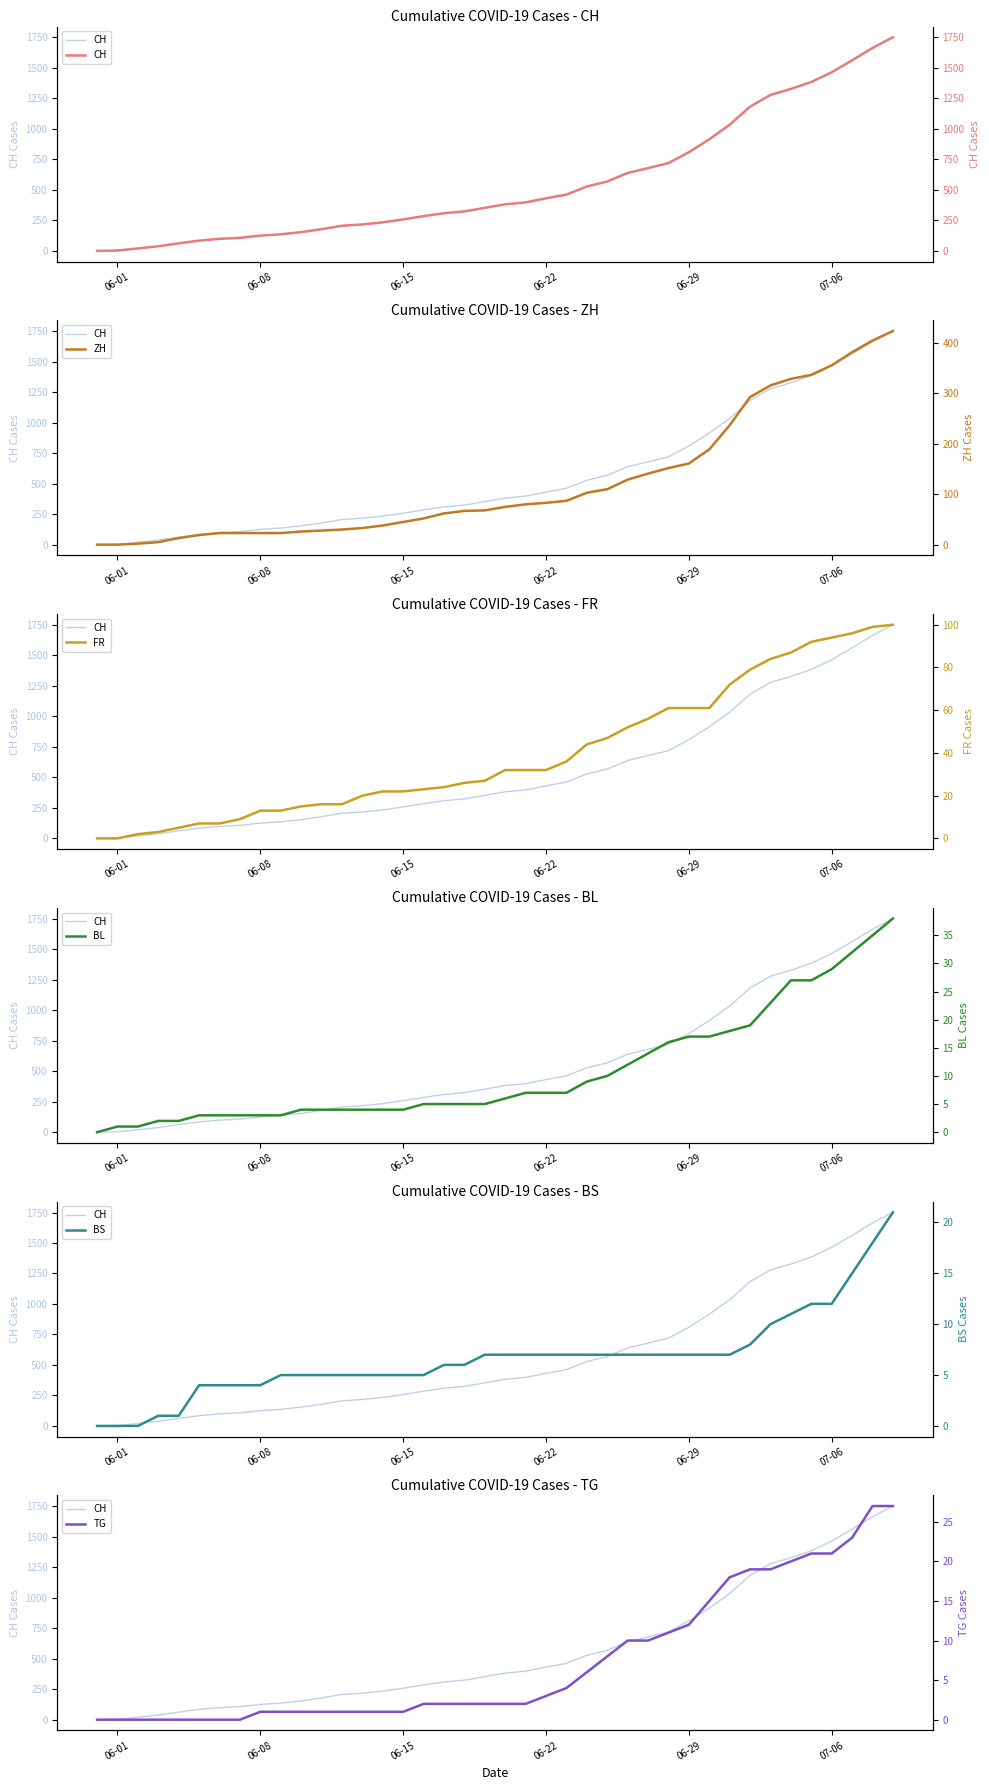

What is the difference between the maximum and second lowest values in the FR series?

100